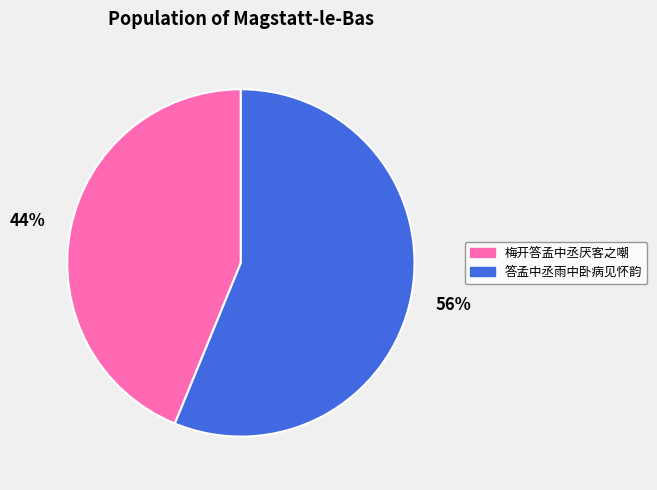

True or false: 梅开答孟中丞厌客之嘲 accounts for 44% of the total.

True